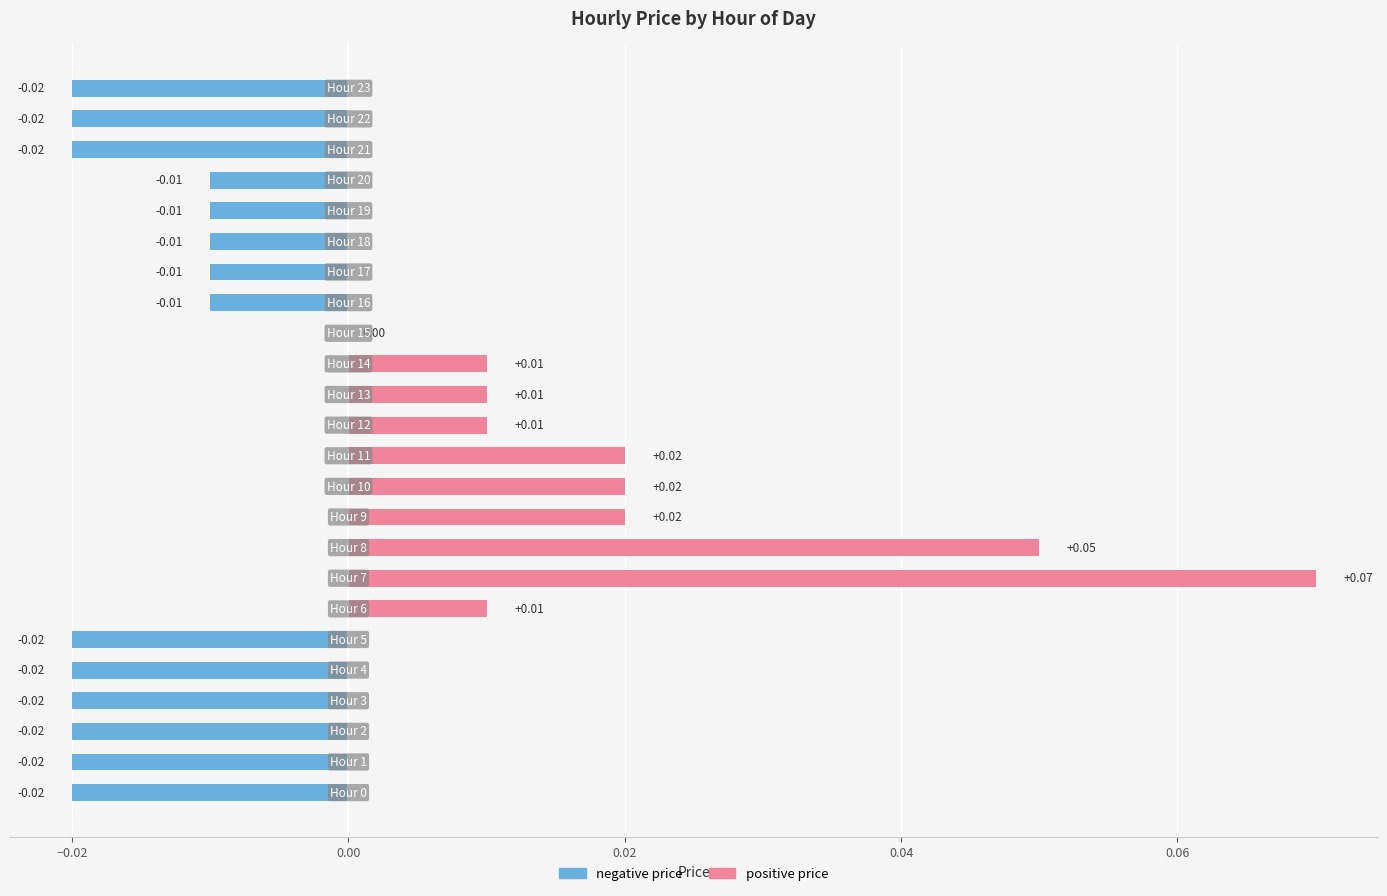

Count the number of data series in this chart.

2